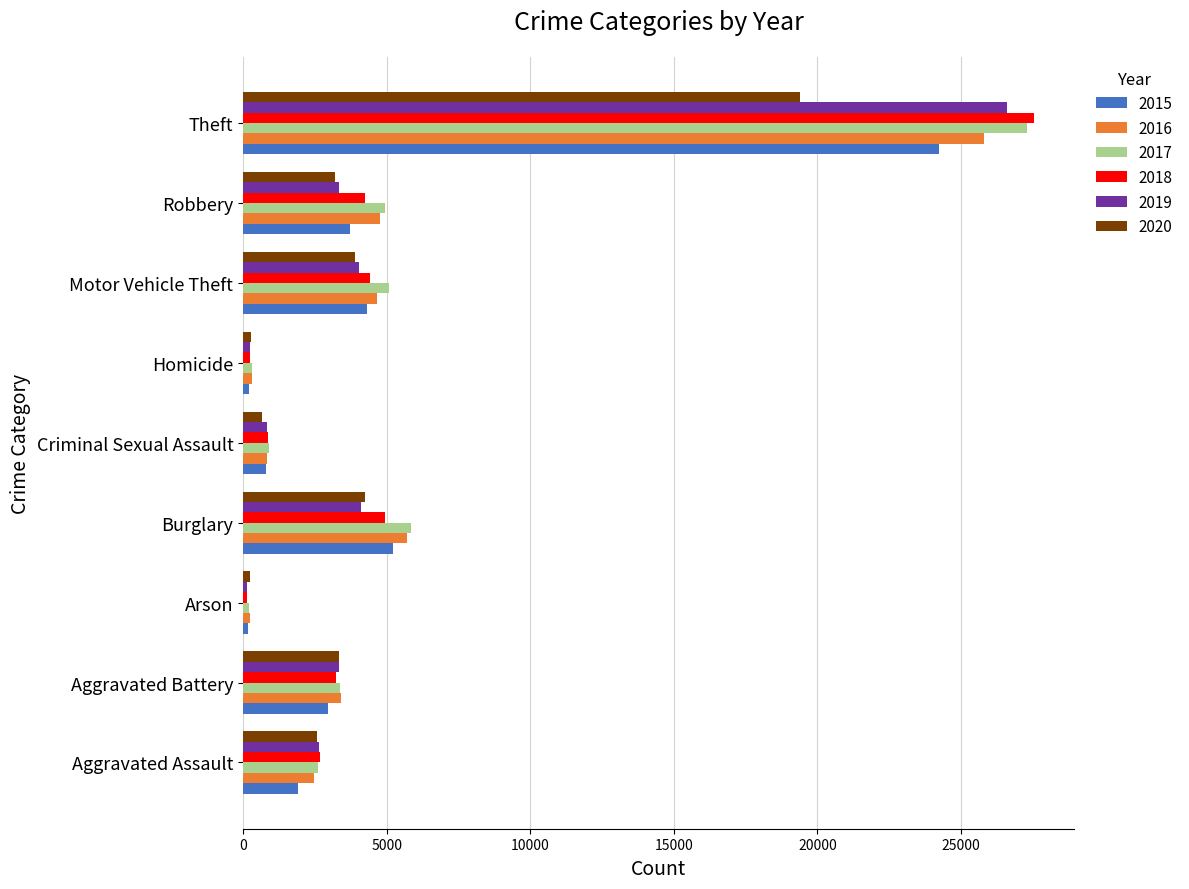

Which category has the highest value in the 2018 series?

Theft